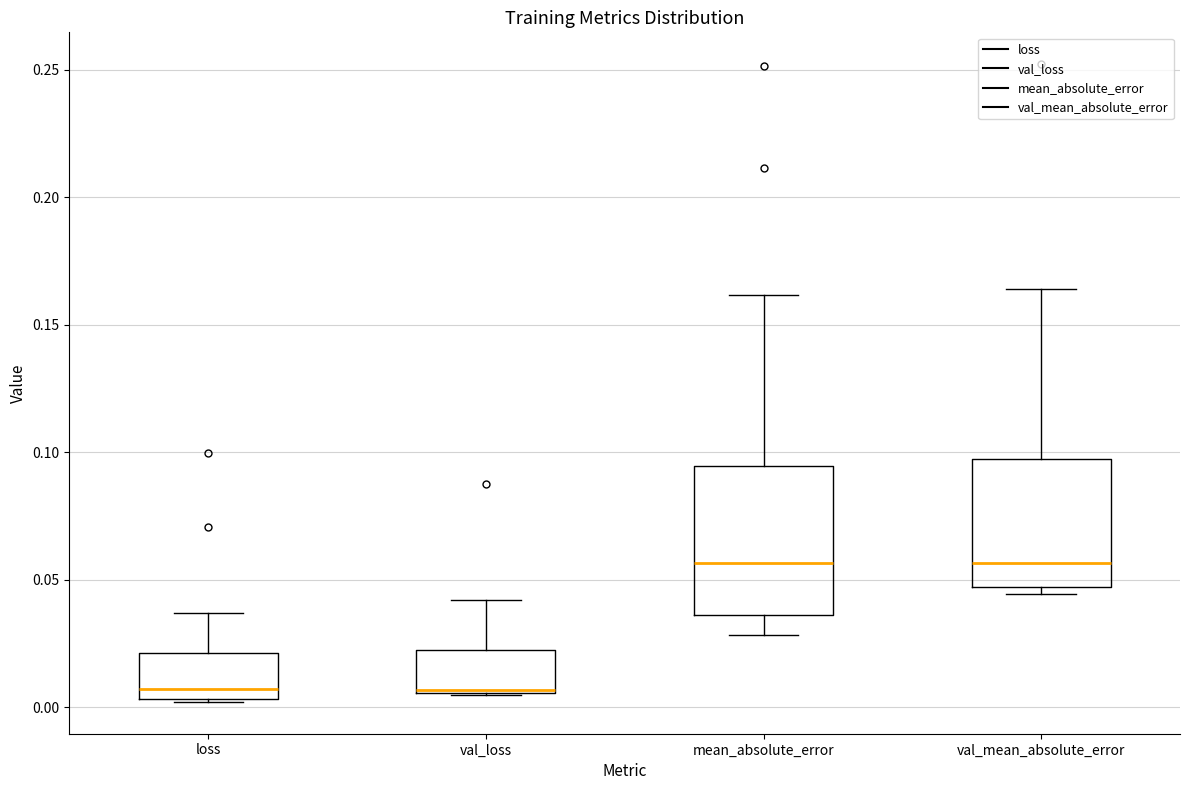

Where is the upper edge of the box for val_mean_absolute_error on the y-axis? The values are not printed on the chart, so give them approximately, as read against the axis.

0.095